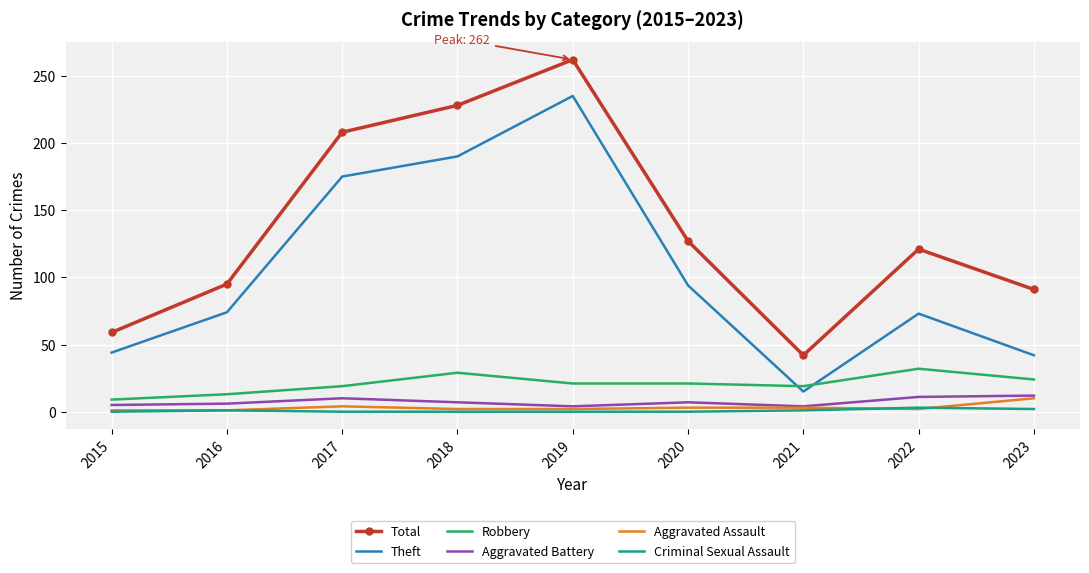

Between 2021 and 2022, which series saw the biggest shift?

Total